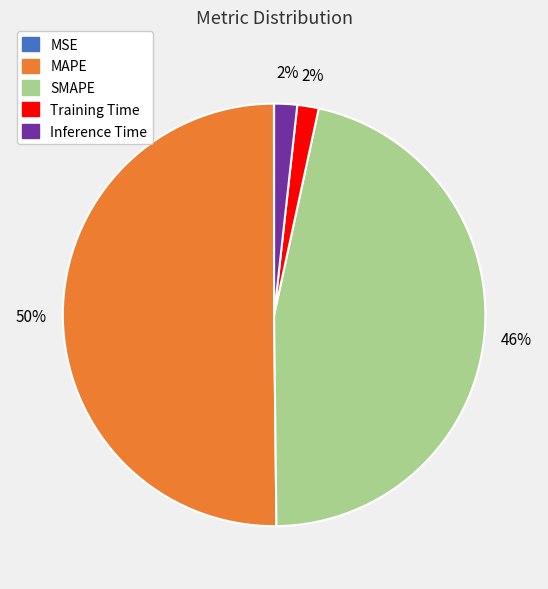

To the nearest percent, what is the average slice percentage?

20%